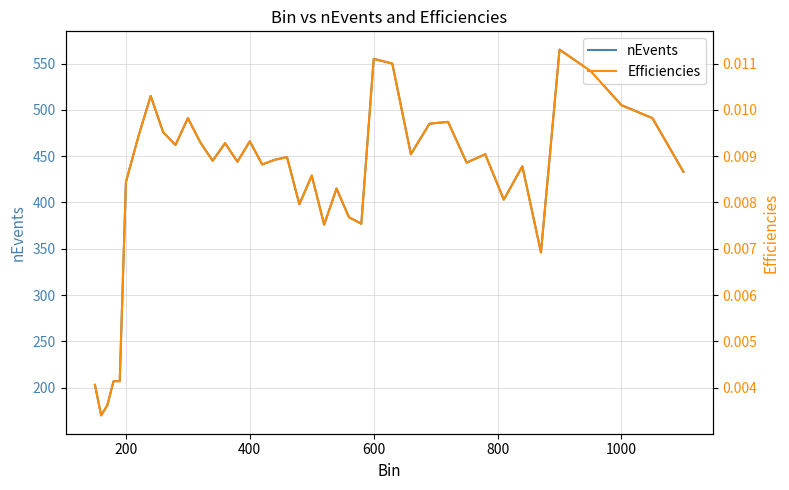

How many lines are shown in the chart?

2